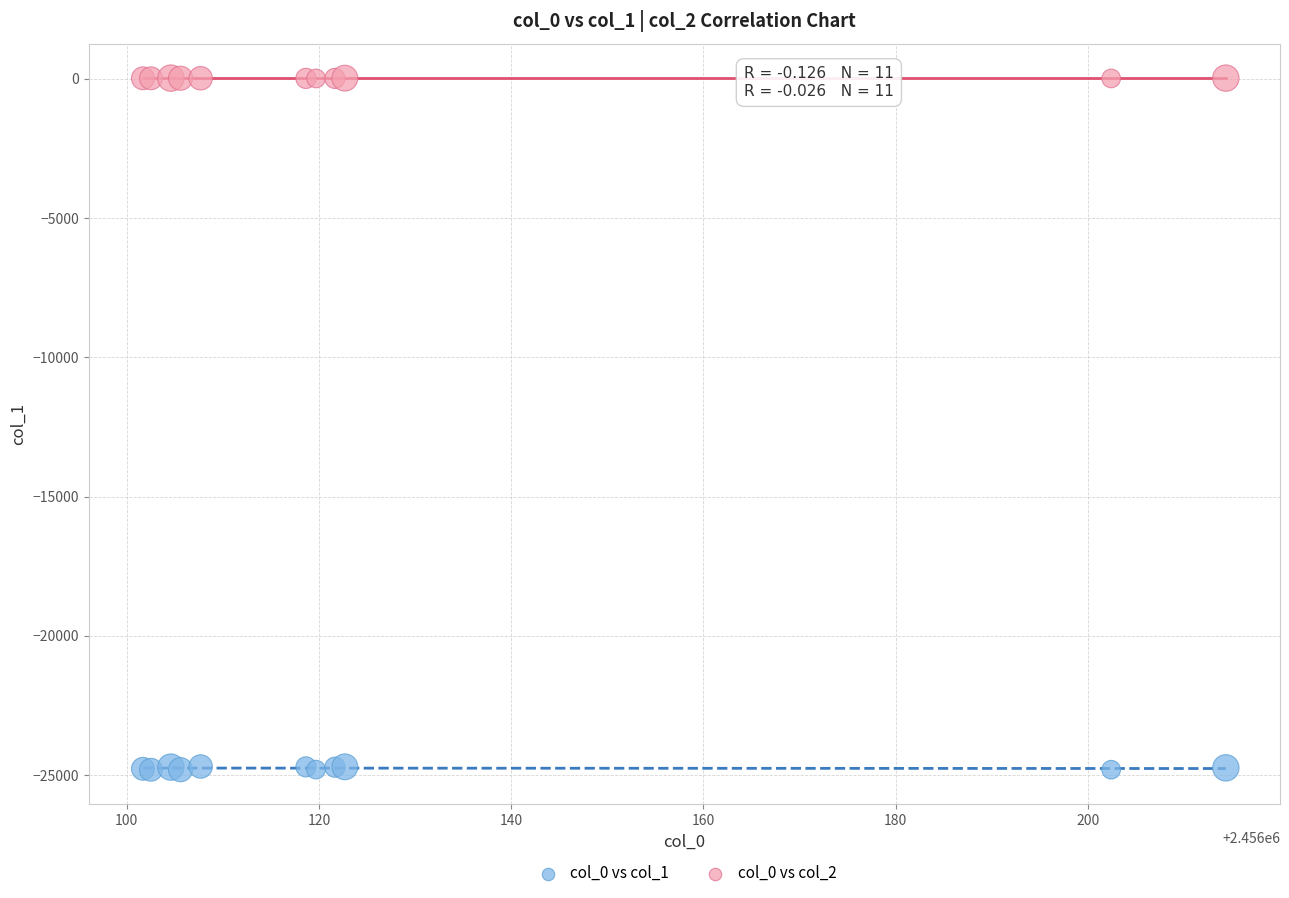

Which series reaches the minimum Y coordinate?

col_0 vs col_1